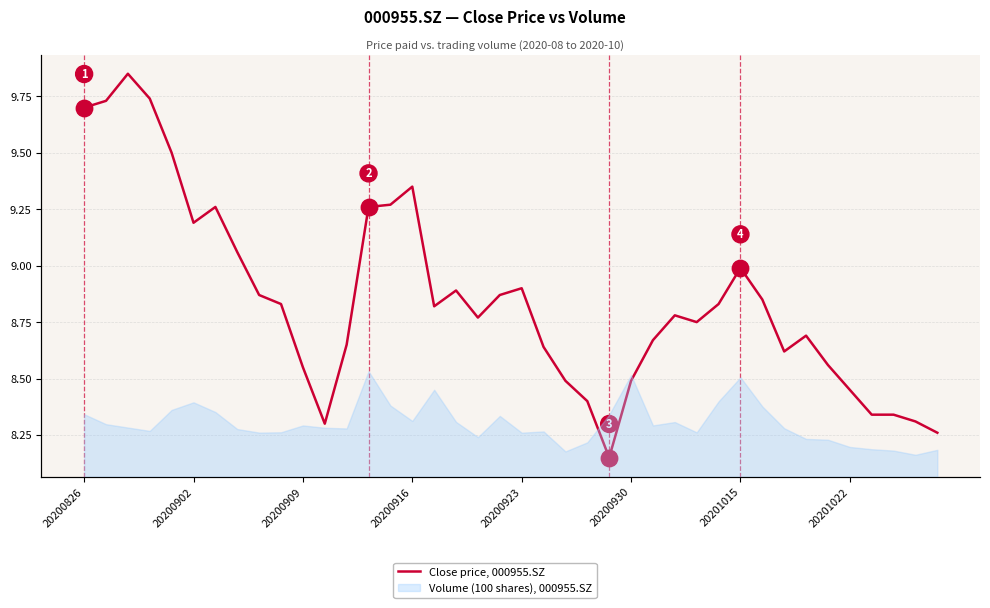

Approximately how many times larger is the value at 30 compared to 20200916?

0.9